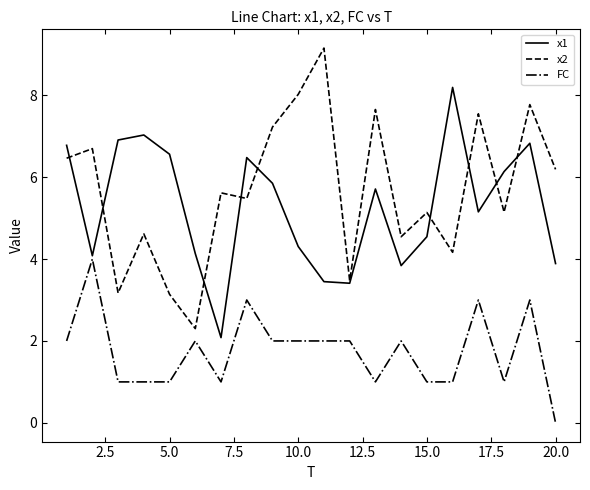

True or false: x2 and FC intersect in this chart.

False